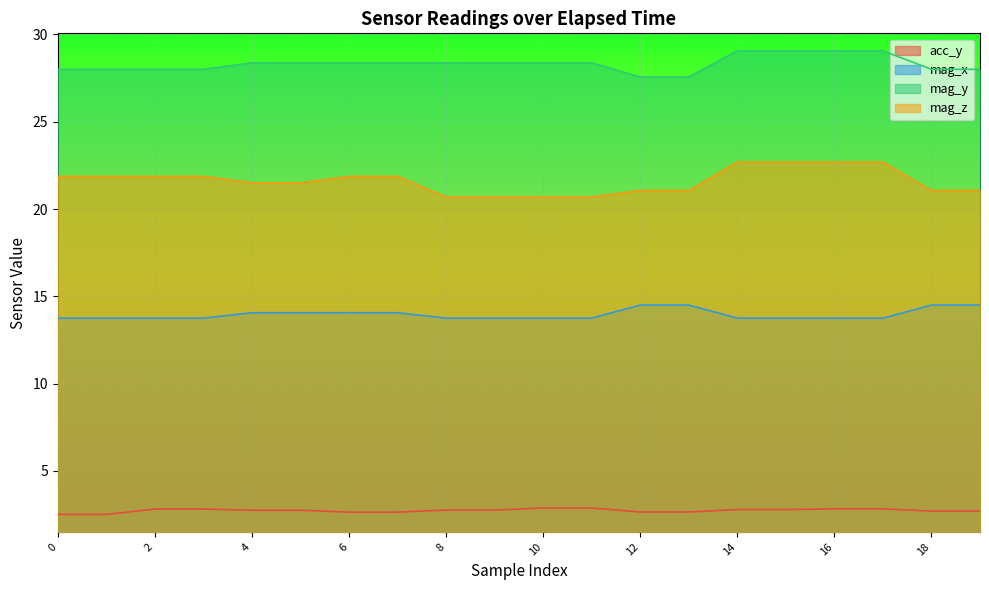

List the labels in order of mag_x value, smallest first.

0, 1, 2, 3, 8, 9, 10, 11, 14, 15, 16, 17, 4, 5, 6, 7, 12, 13, 18, 19